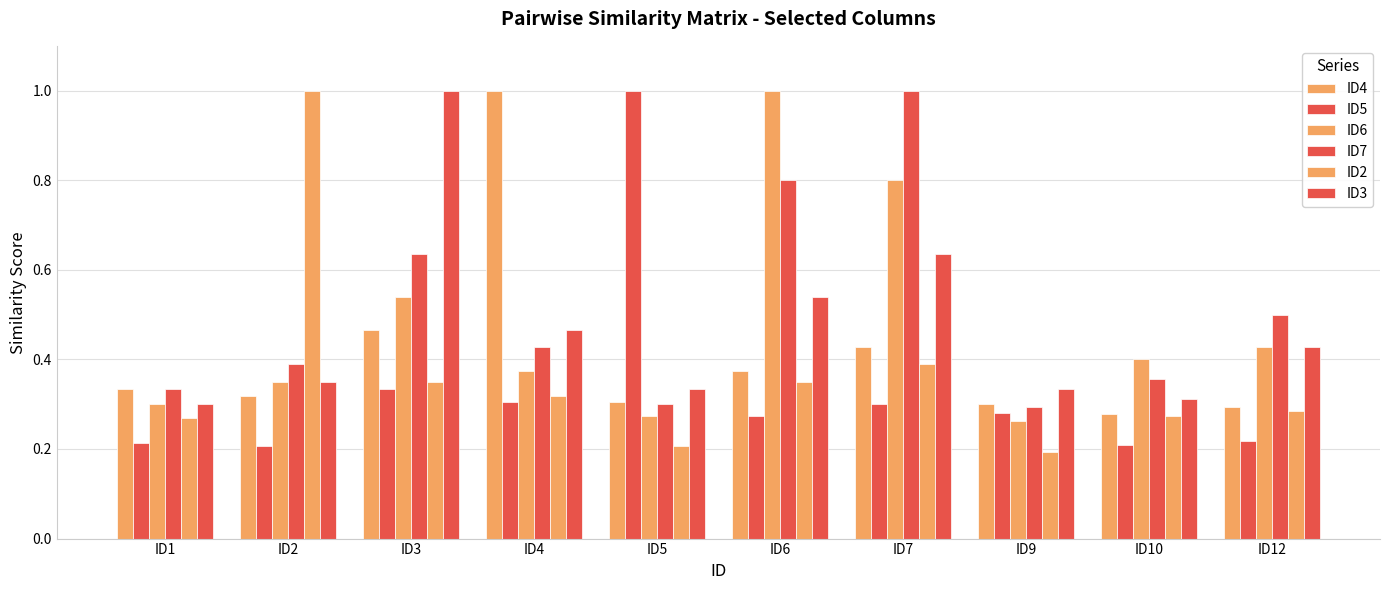

Between ID1 and ID10, which series saw the biggest shift?

ID6